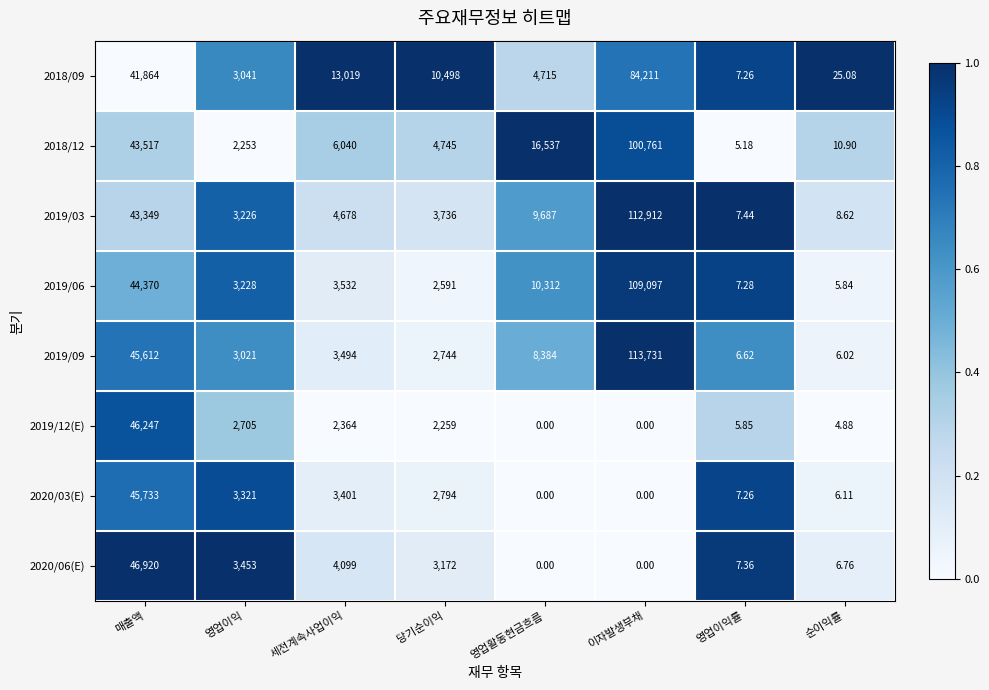

Which series has the largest range (max minus min)?

2019/09